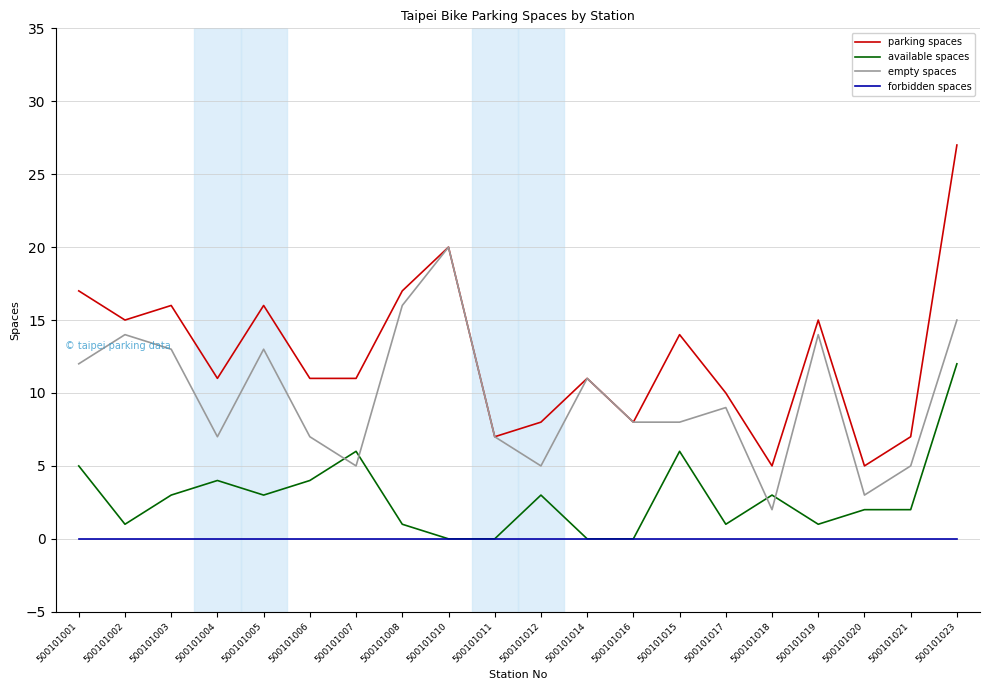

What is the total value across all series at 500101023?

54